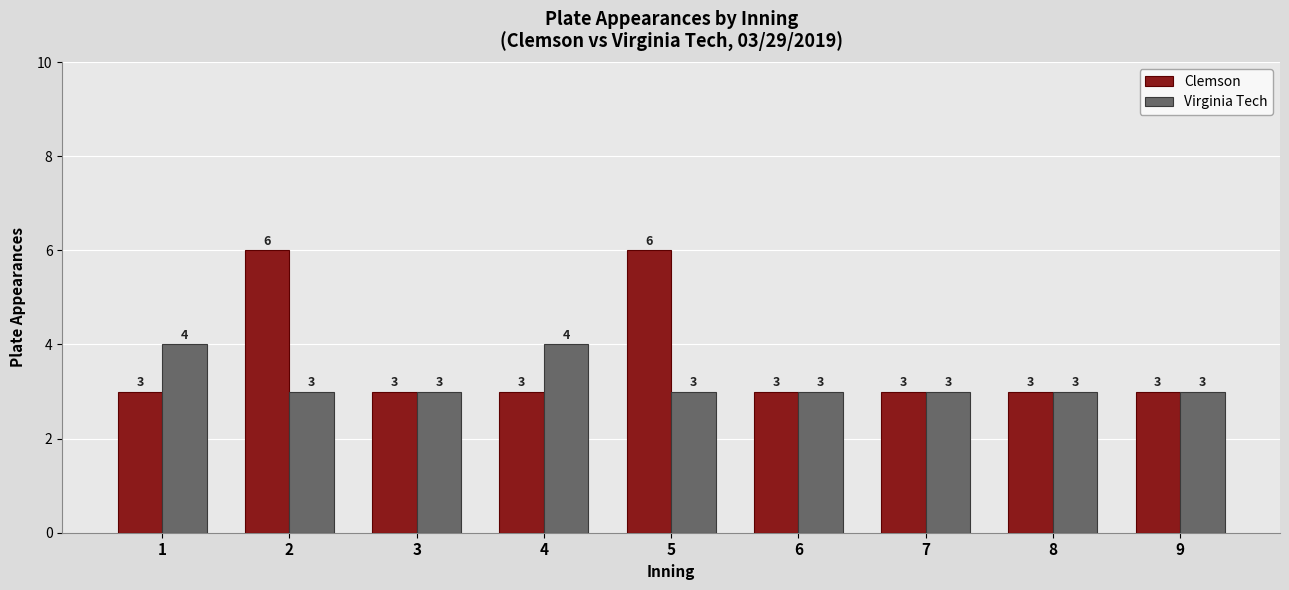

The value of Virginia Tech at 2 is 1. True or false?

False